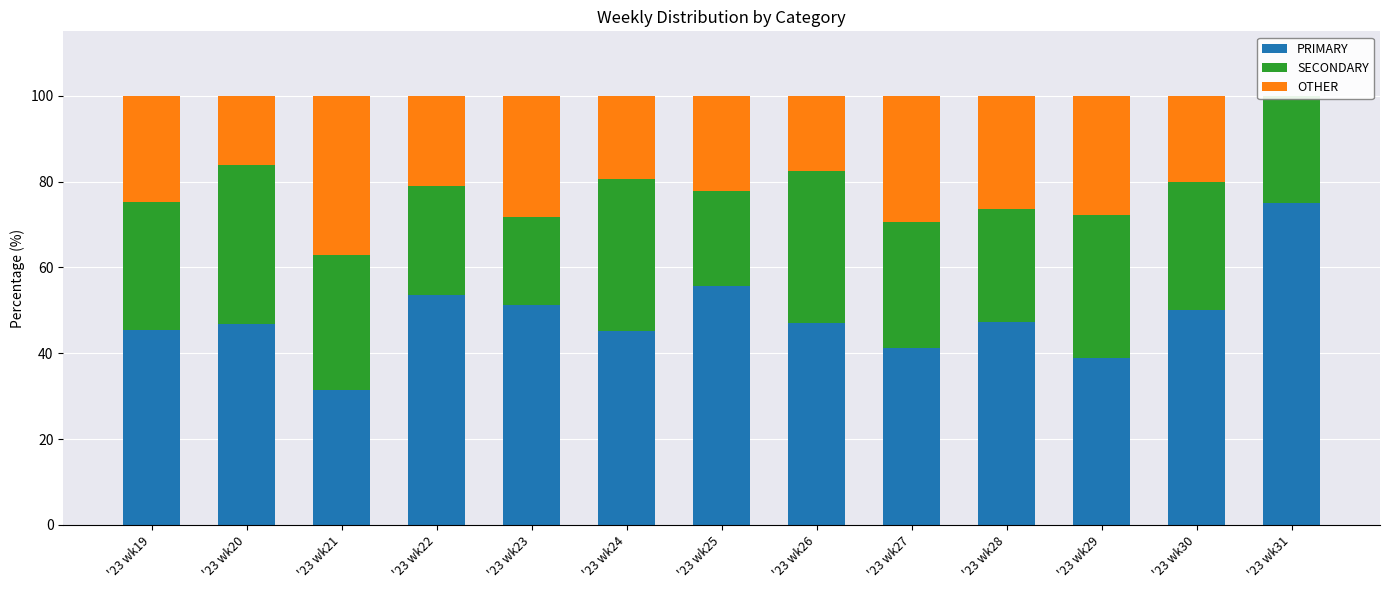

Which has a higher value, '23 wk19 or '23 wk31?

'23 wk31